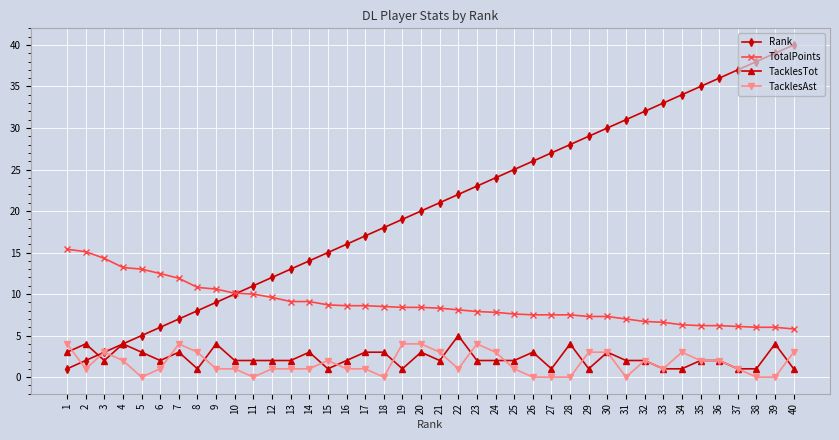

Where is the first local maximum for TacklesTot?

2